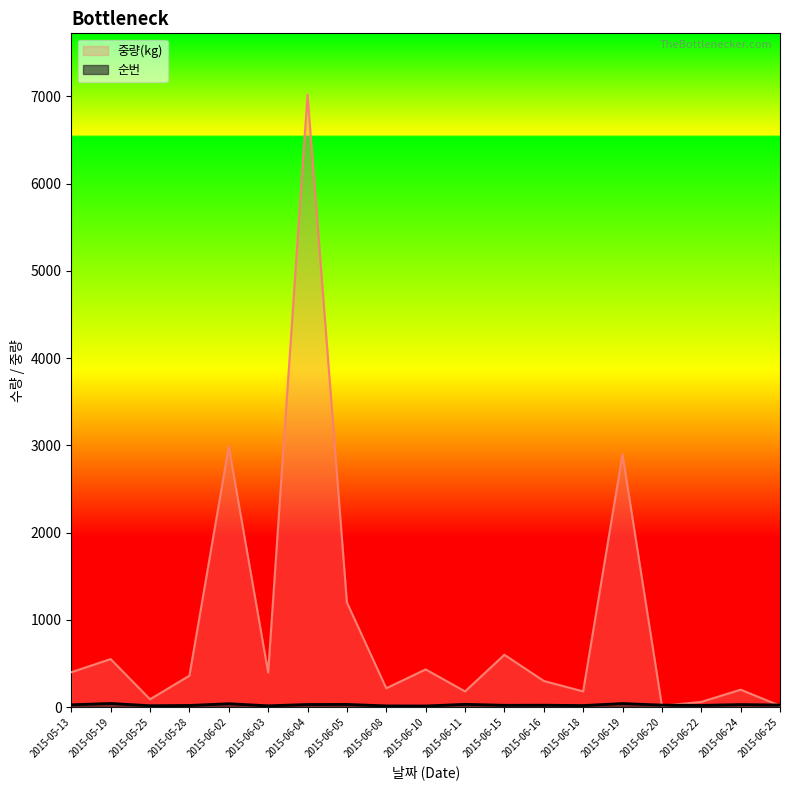

What is the difference between the maximum and second lowest values in the 순번 series?

28.0